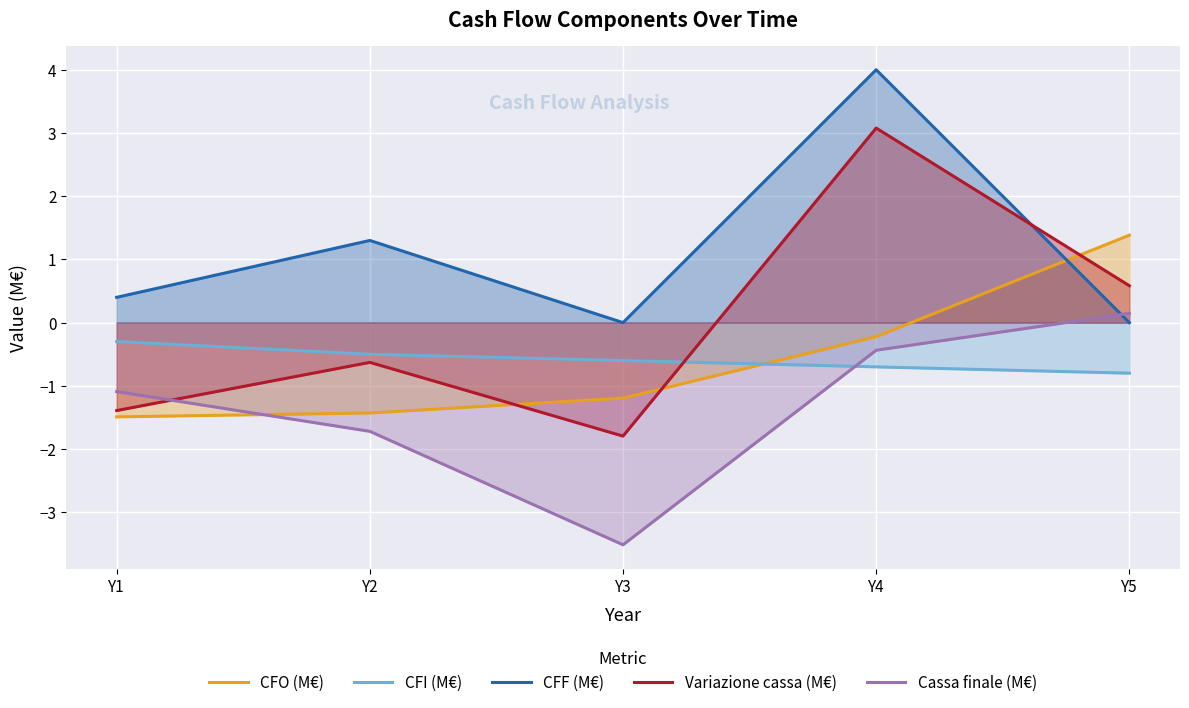

List the labels in order of CFI (M€) value, smallest first.

Y5, Y4, Y3, Y2, Y1